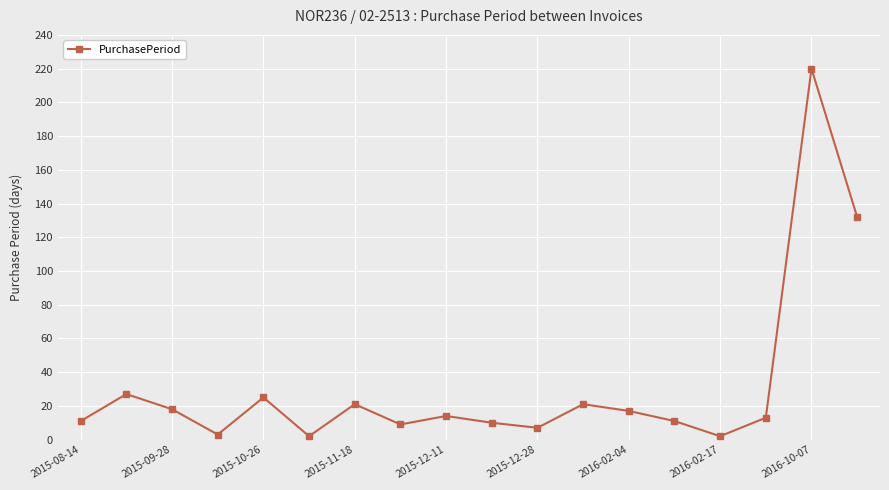

What is the smallest value displayed?

2